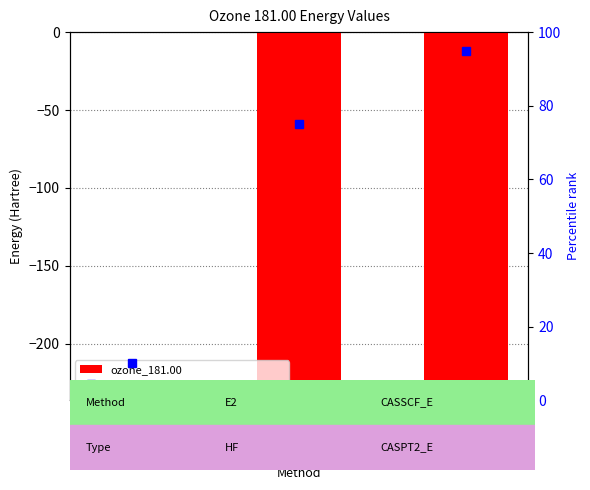

At how many categories does at least one series exceed 56?

2